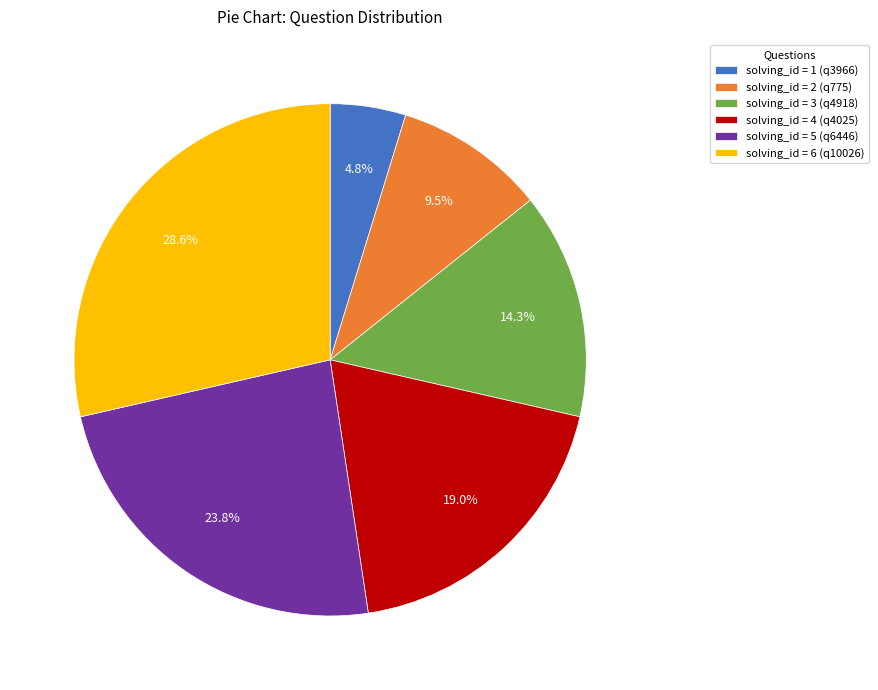

What is the largest slice in the pie chart?

solving_id = 6 (q10026)